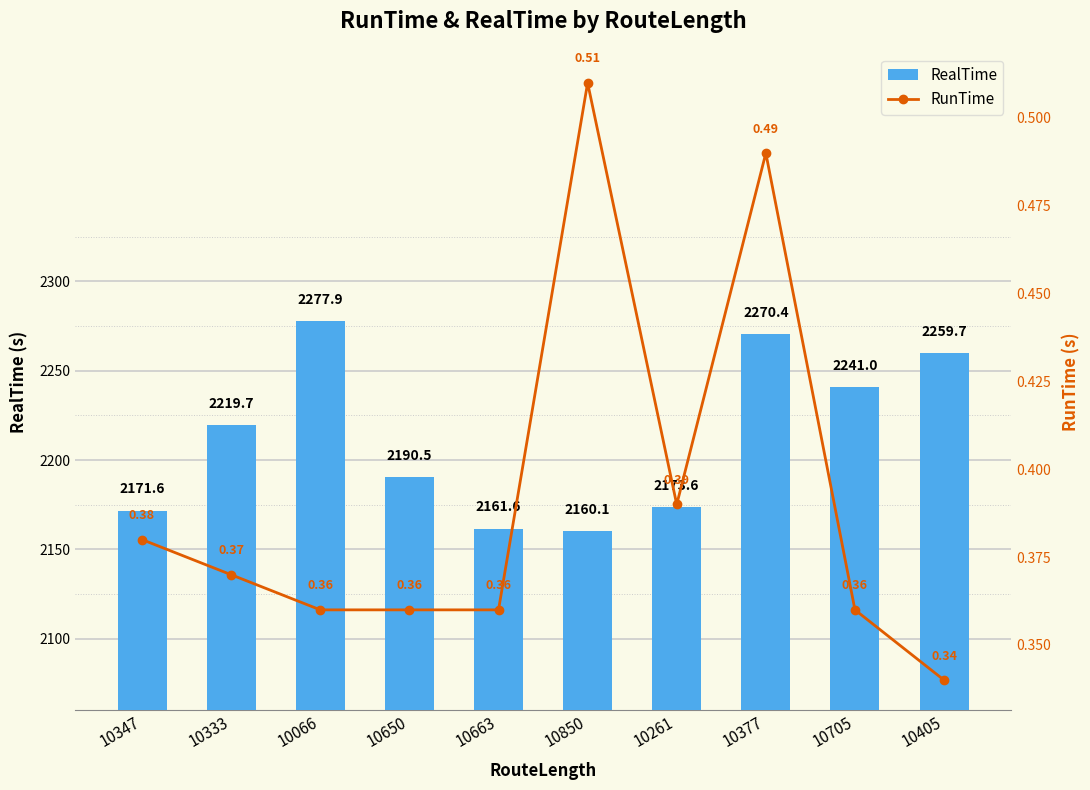

At which category does the chart reach its peak across all series?

10066